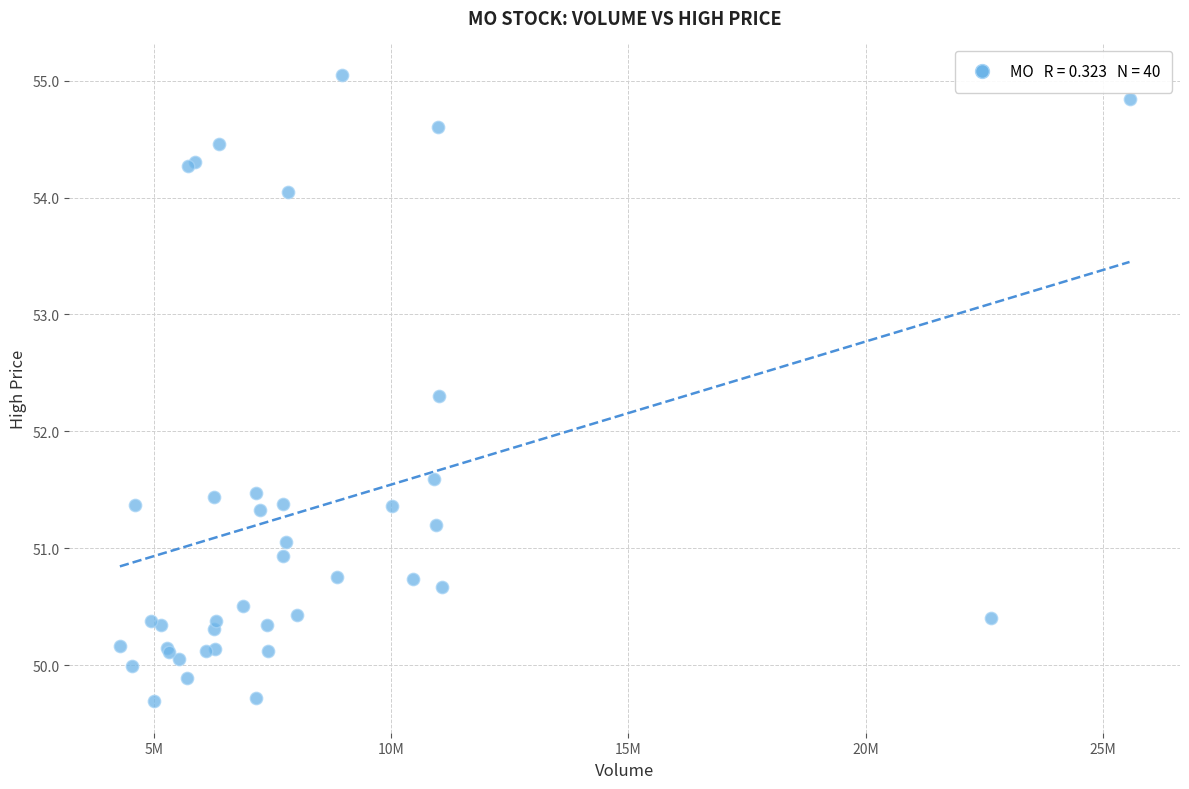

What Y value in the scatter plot is closest to 52?

52.3